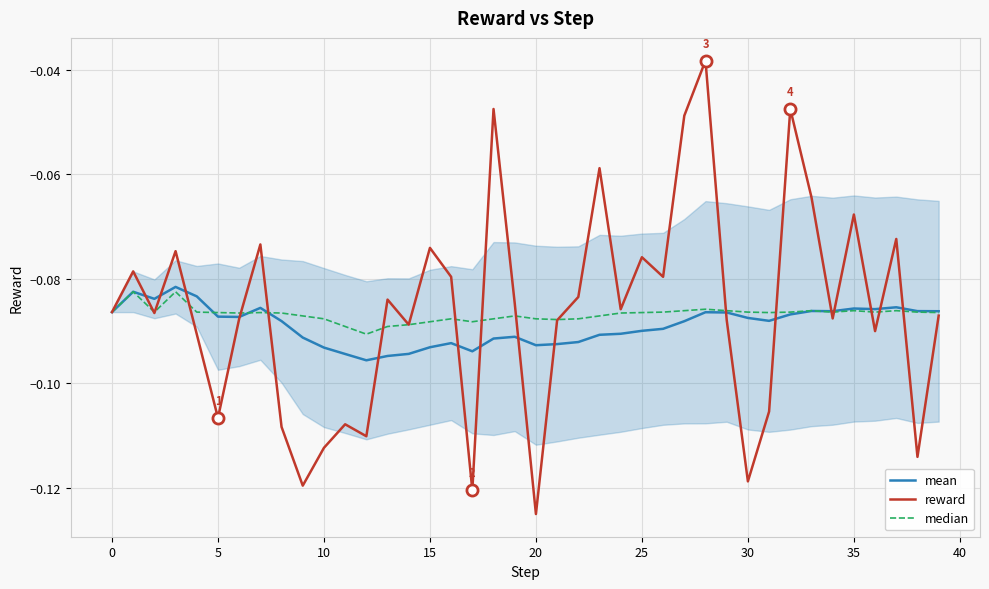

Count the number of data series in this chart.

3